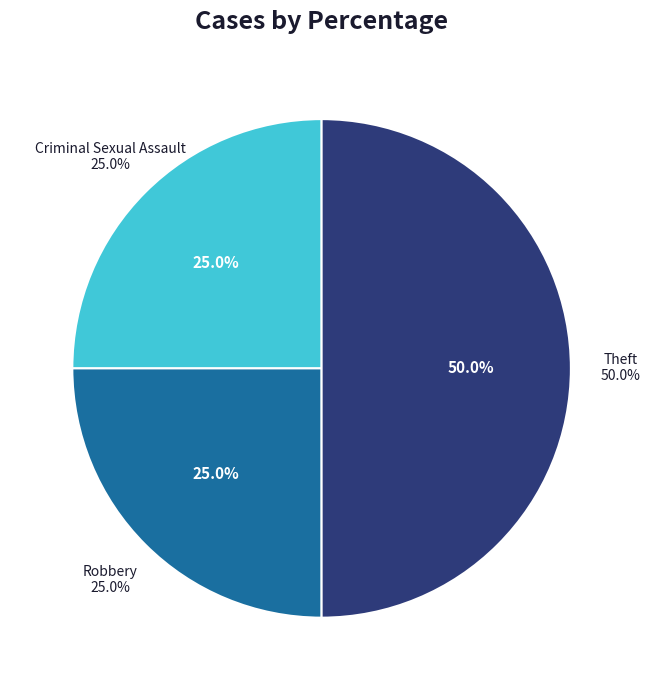

Rank the categories by value from highest to lowest.

Theft, Criminal Sexual Assault, Robbery